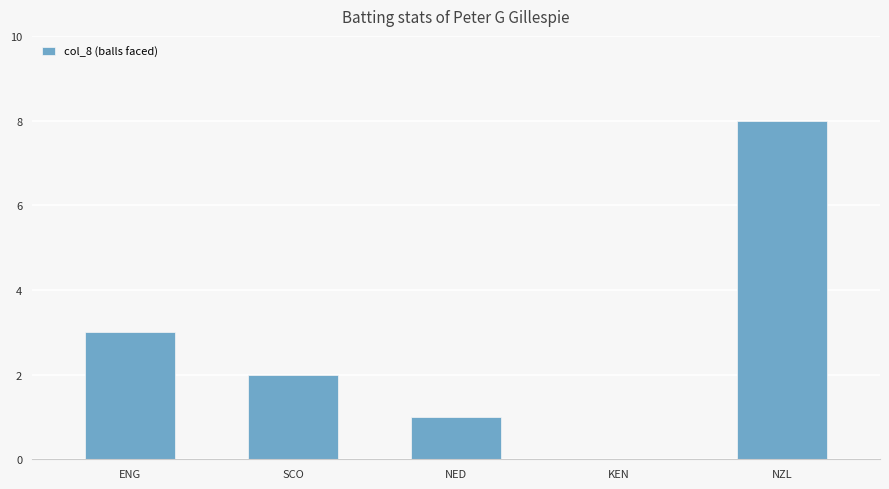

What is the greatest value displayed?

8